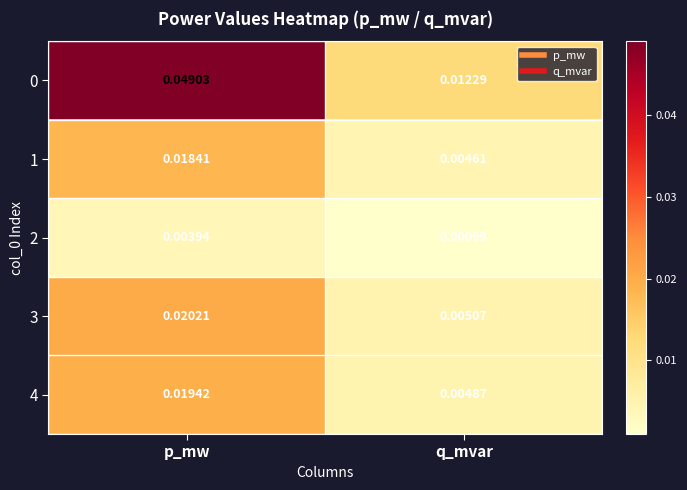

Where is 1 nearest to the value 0?

q_mvar